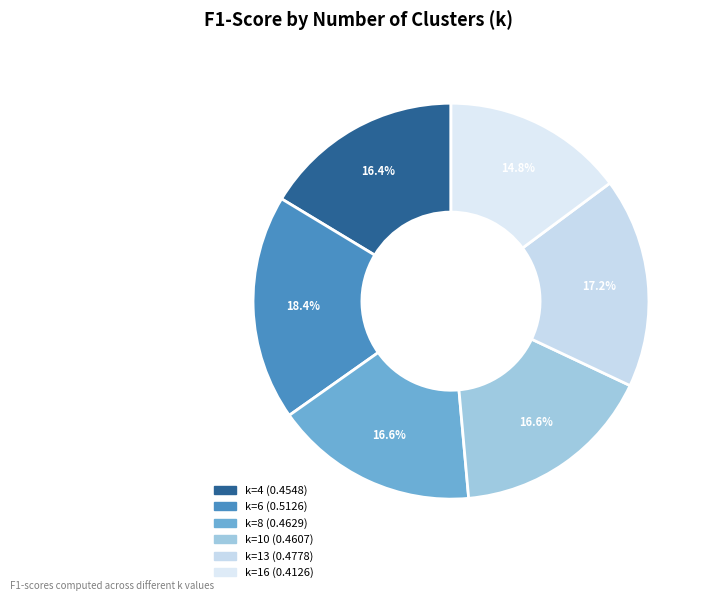

What percentage is the k=16 slice, to the nearest percent?

15%